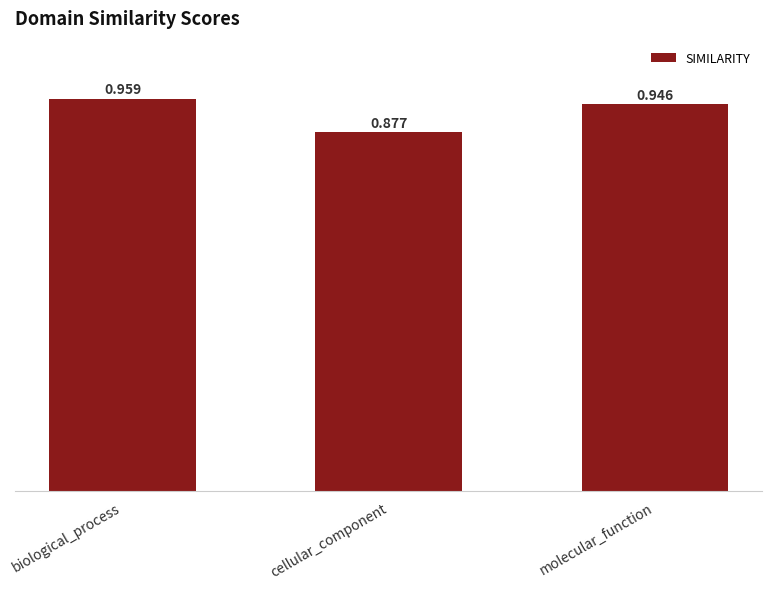

What is the label of the 2nd bar from the left?

cellular_component